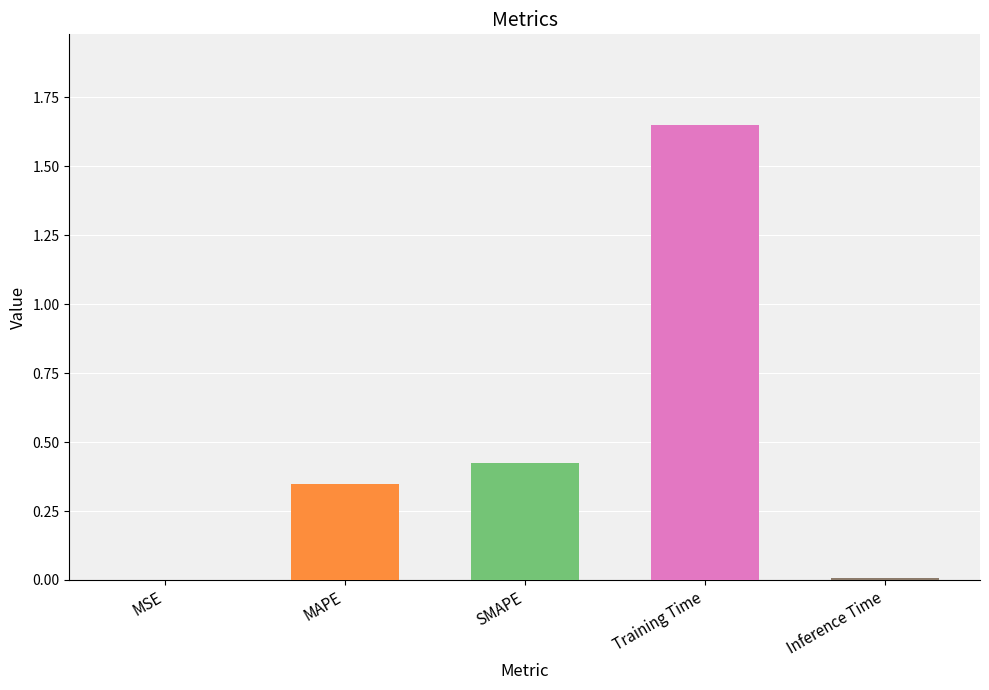

Count the number of categories in the chart.

5